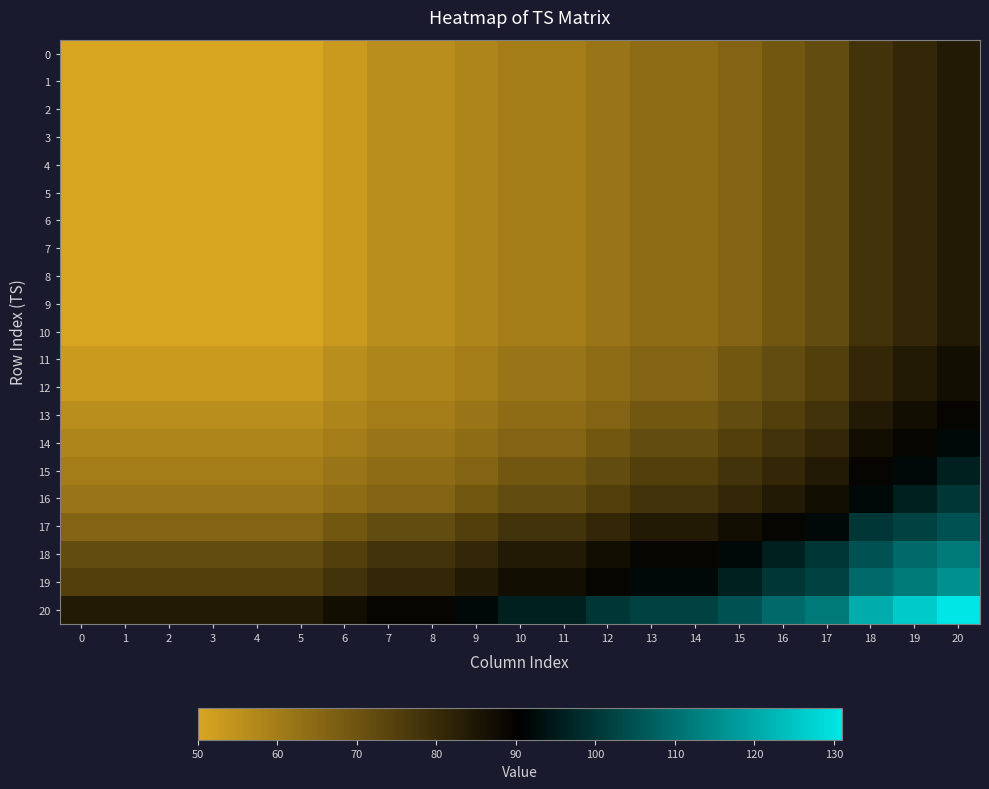

Between 13 and 15, which series saw the biggest shift?

19